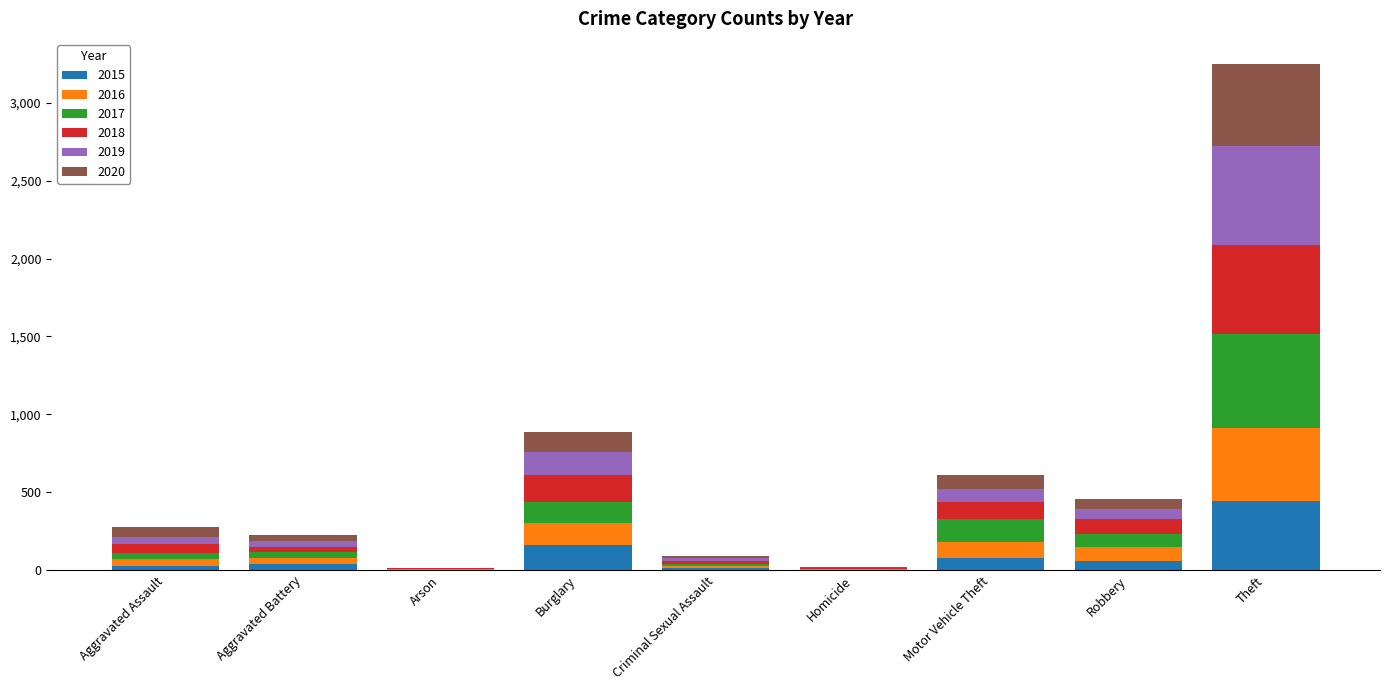

At which category is the sum across all series the highest?

Theft